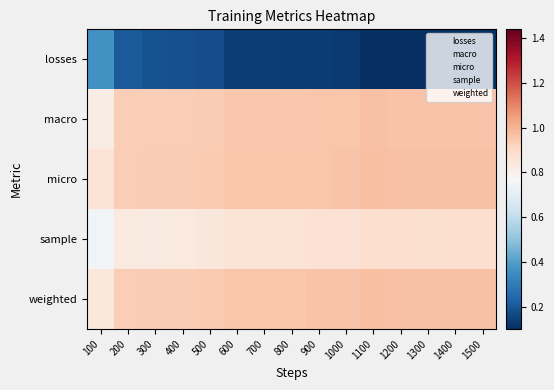

Which category has the highest value across all series?

1100